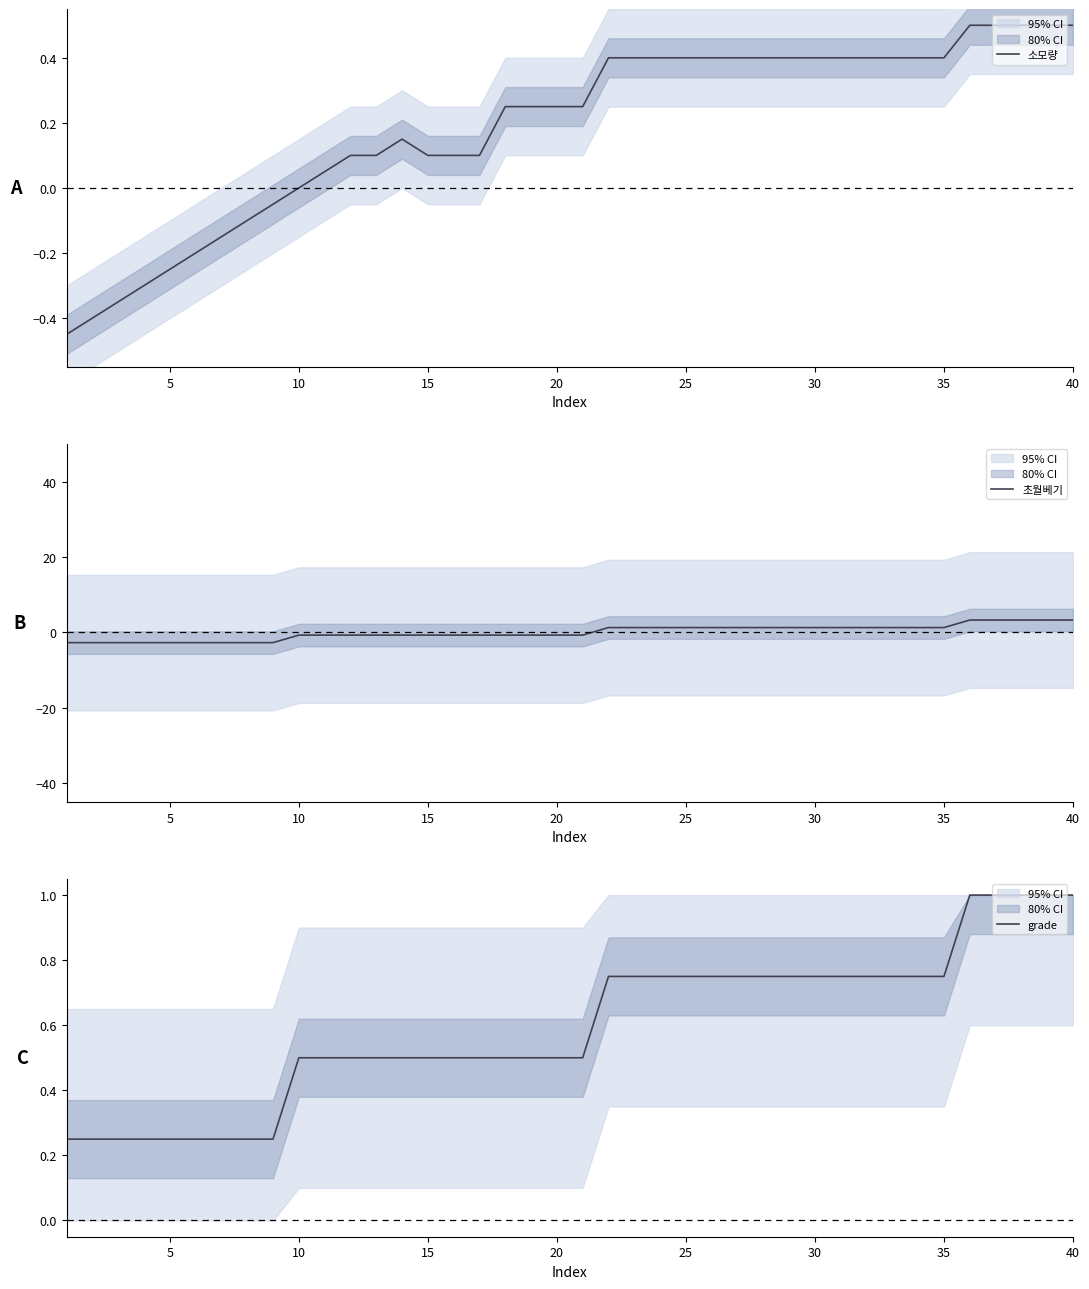

What is the highest value of the 소모량 series?

0.5